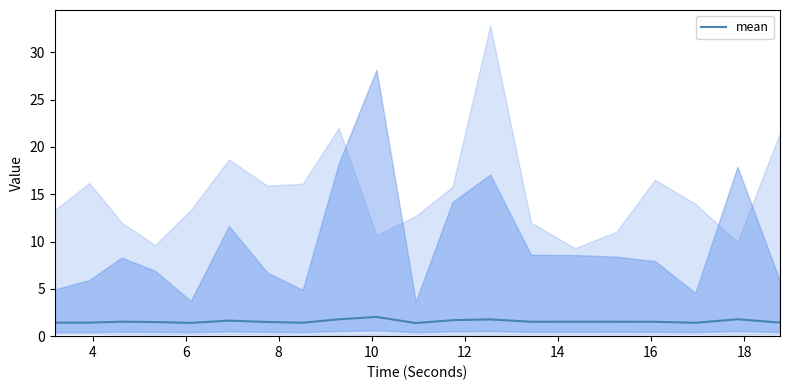

What is the maximum value for mean?

2.0